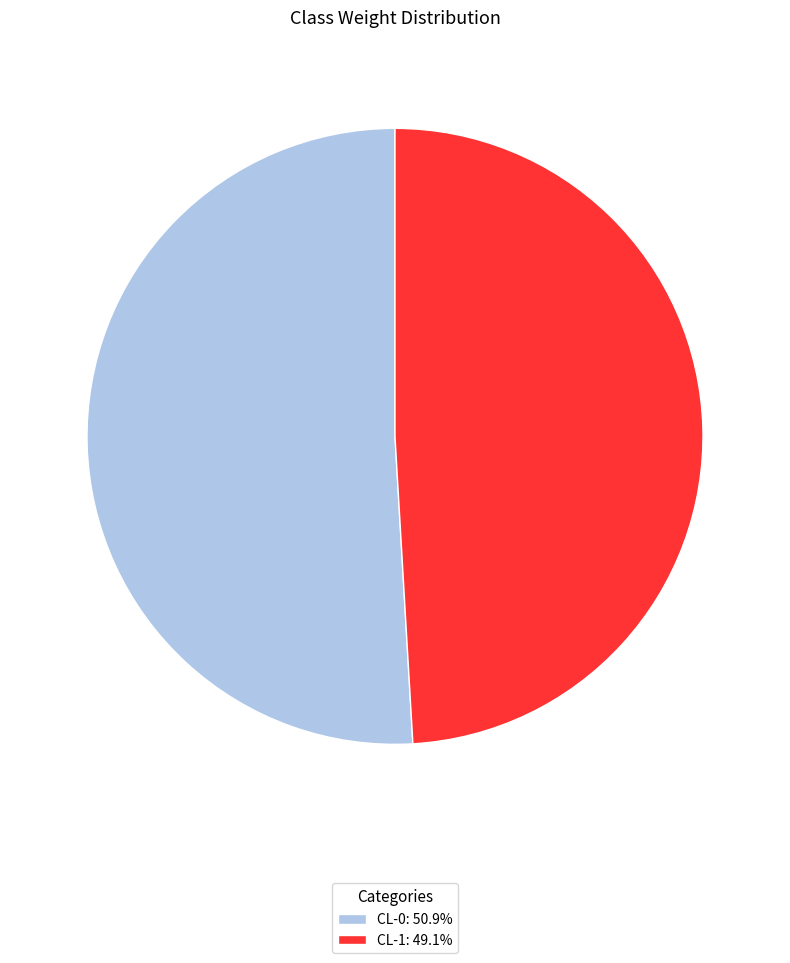

How many segments does this pie chart have?

2